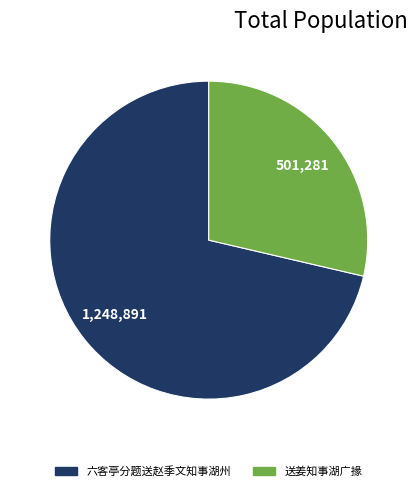

Is there a majority slice in this chart?

Yes